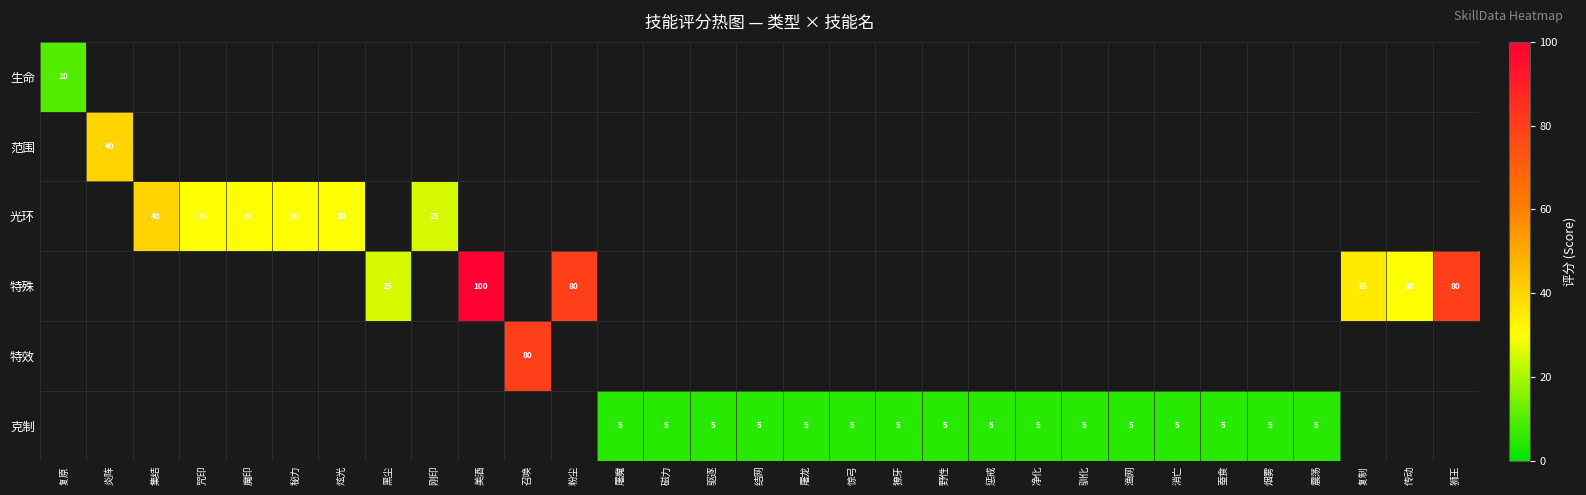

At how many categories does at least one series exceed 27?

12